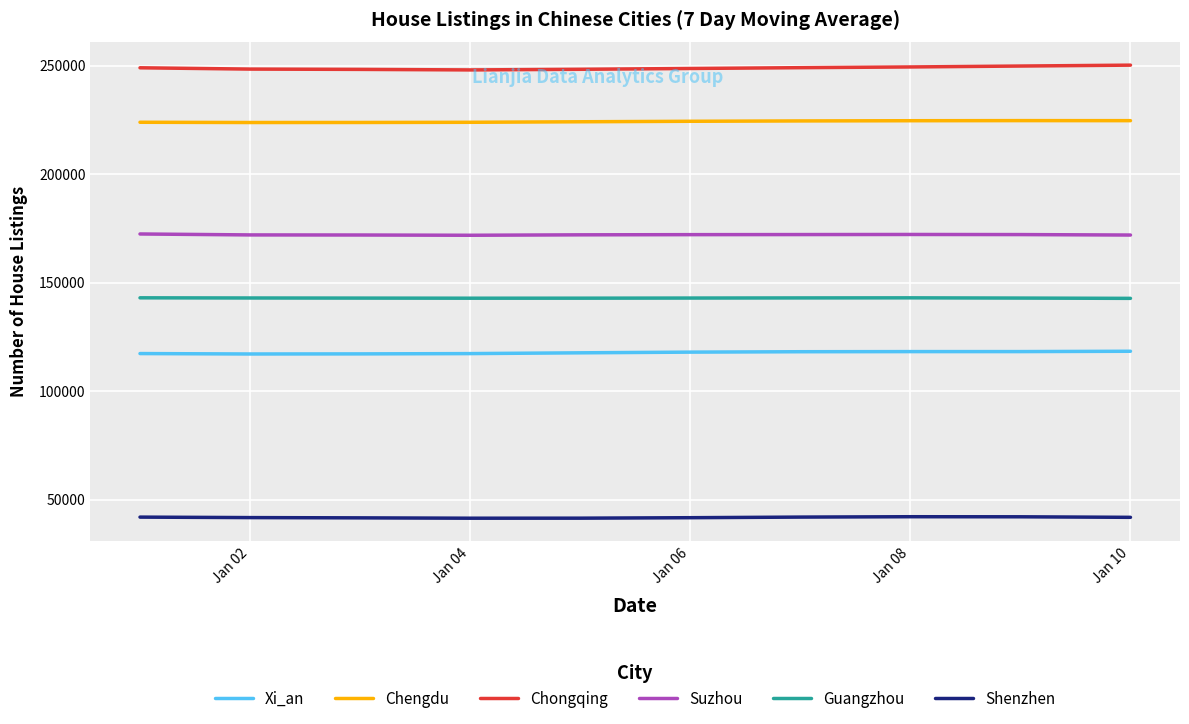

Which series has the largest total across all categories?

Chongqing